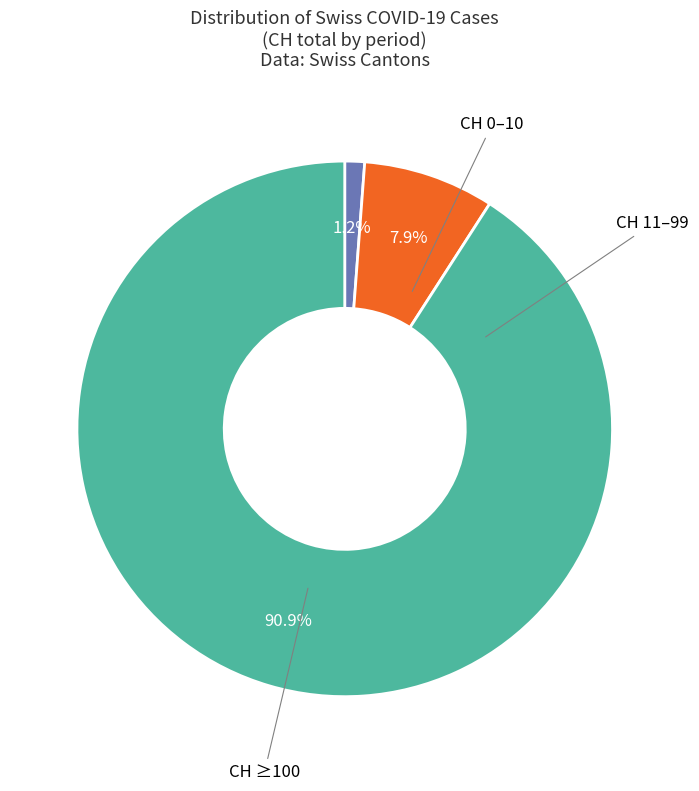

Is there any slice that represents more than half of the pie?

Yes